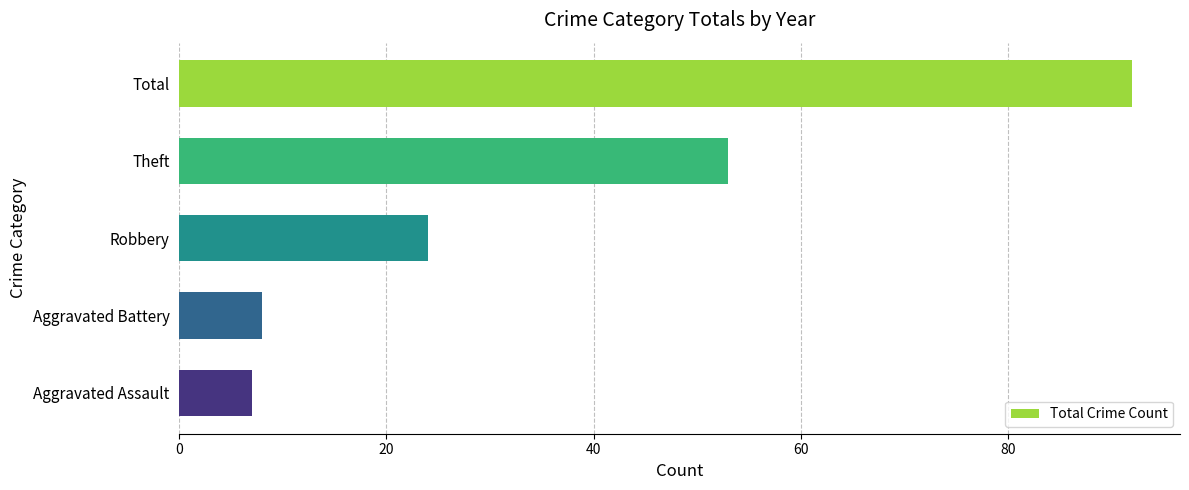

Approximately how many times larger is the value at Robbery compared to Aggravated Assault?

3.4